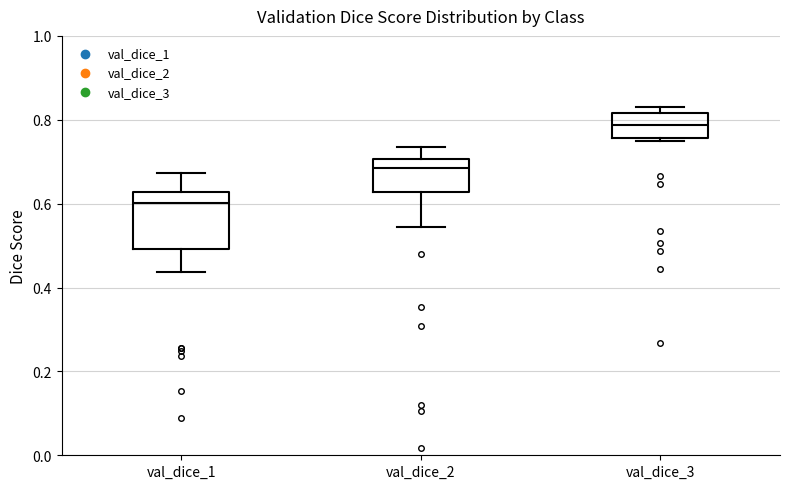

Reading left to right, read every box against the y-axis: the position of its median line, the range the box covers, and the ends of its whiskers. The values are not printed on the chart, so give them approximately, as read against the axis.

val_dice_1: median 0.60, box 0.50 to 0.62, whiskers 0.44 to 0.68
val_dice_2: median 0.68, box 0.62 to 0.70, whiskers 0.54 to 0.74
val_dice_3: median 0.78, box 0.76 to 0.82, whiskers 0.74 to 0.84